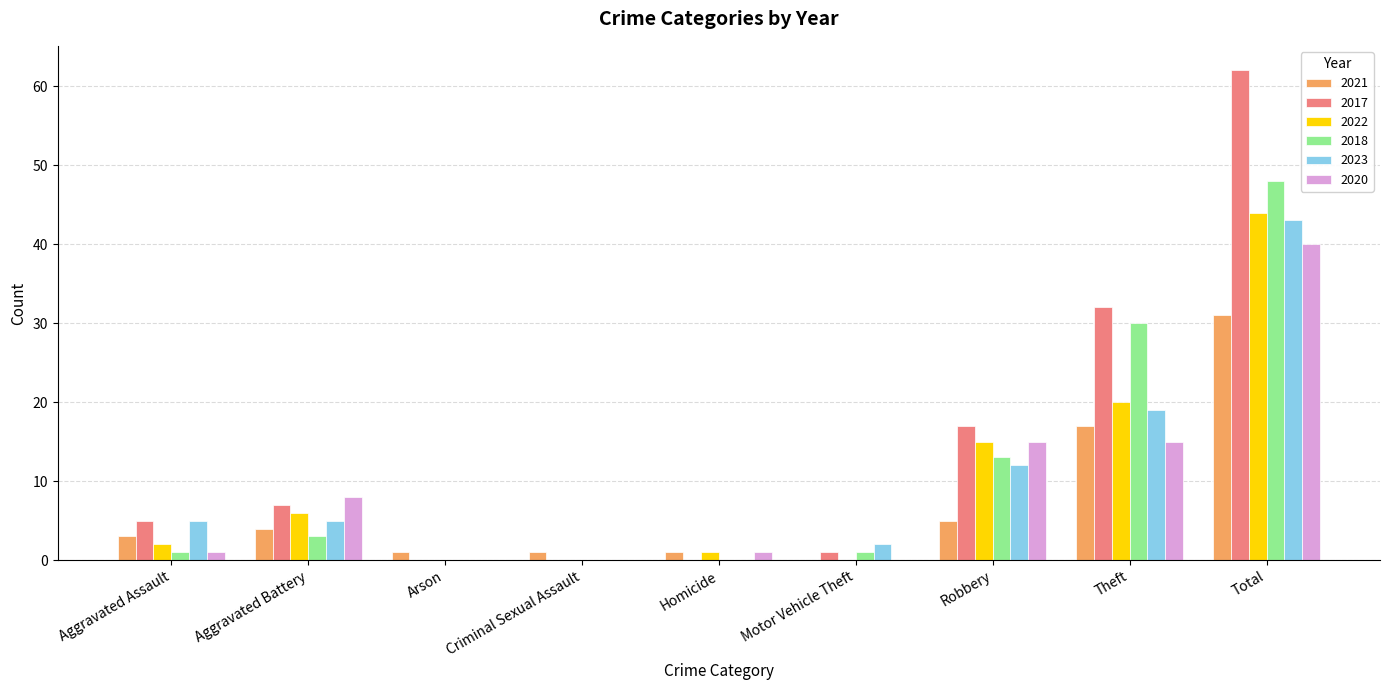

The 2023 series shows 0 at Arson. True or false?

True